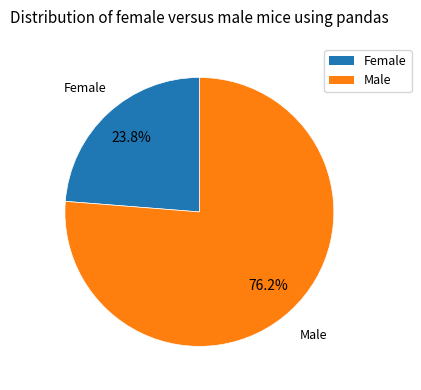

Which has a higher value, Female or Male?

Male